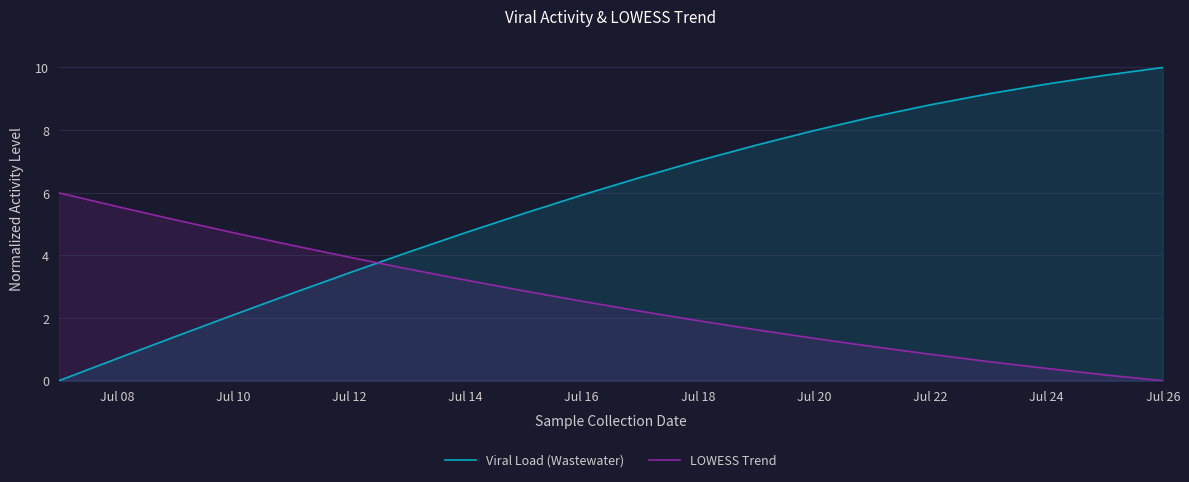

What is the sum of all Viral Load (Wastewater) values?

115.1